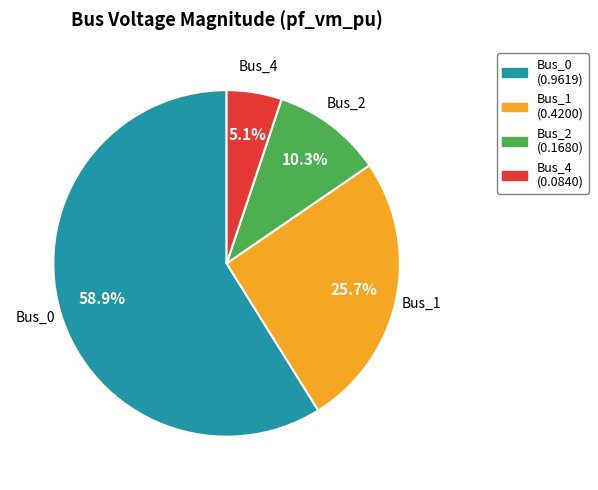

Does any single category account for the majority?

Yes